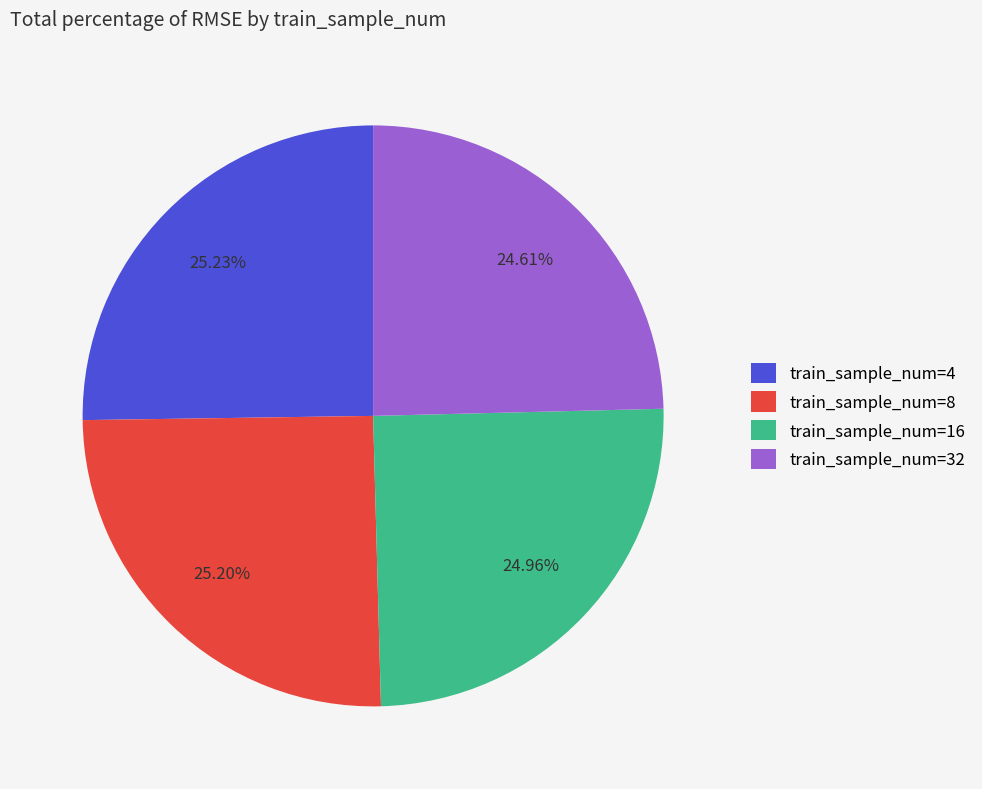

To the nearest percent, what is the average slice percentage?

25%